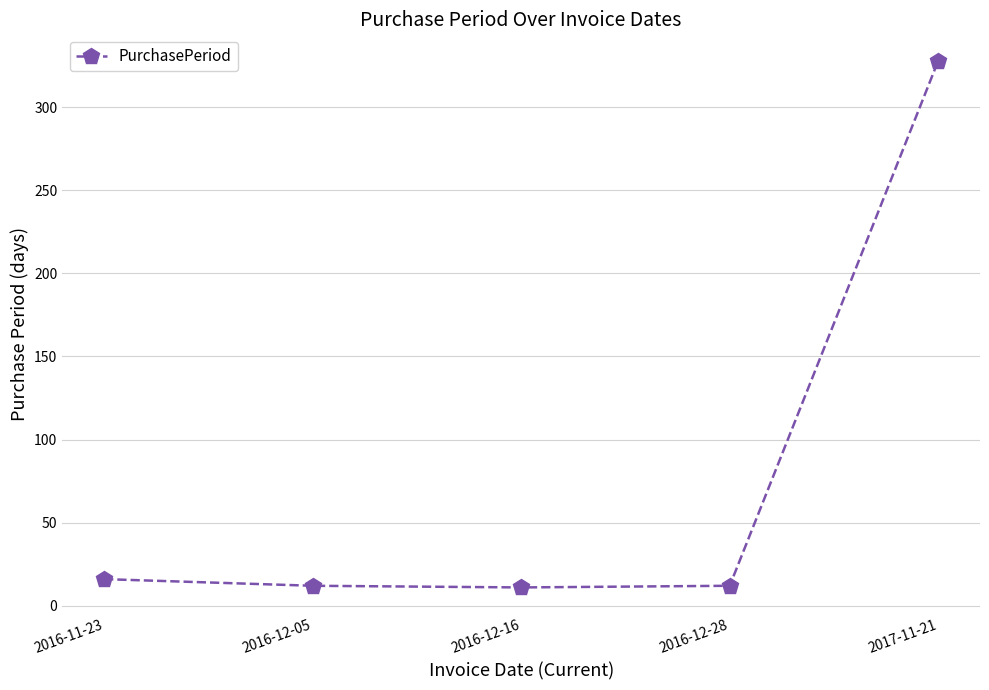

At which label is the value closest to 169?

2016-11-23